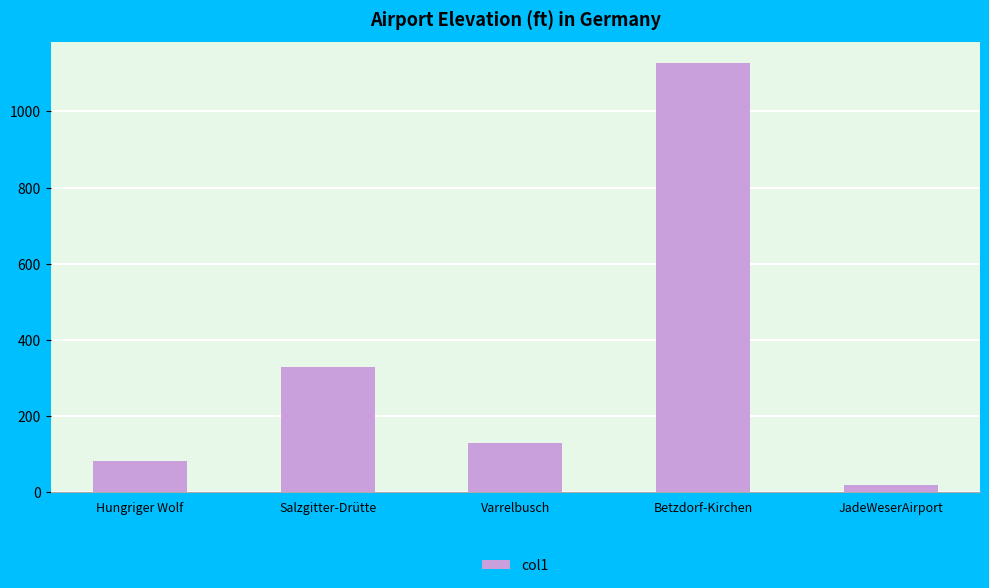

What is the change in value from Salzgitter-Drütte to Betzdorf-Kirchen?

+798